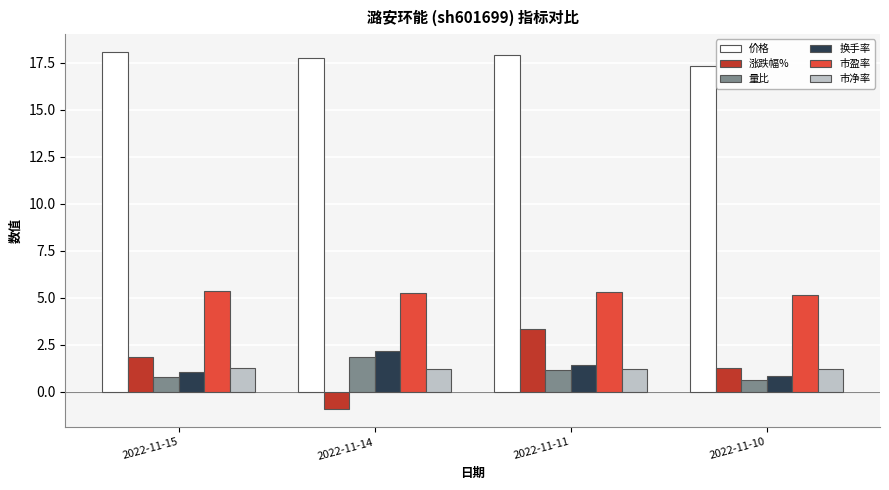

How many series are shown in this chart?

6